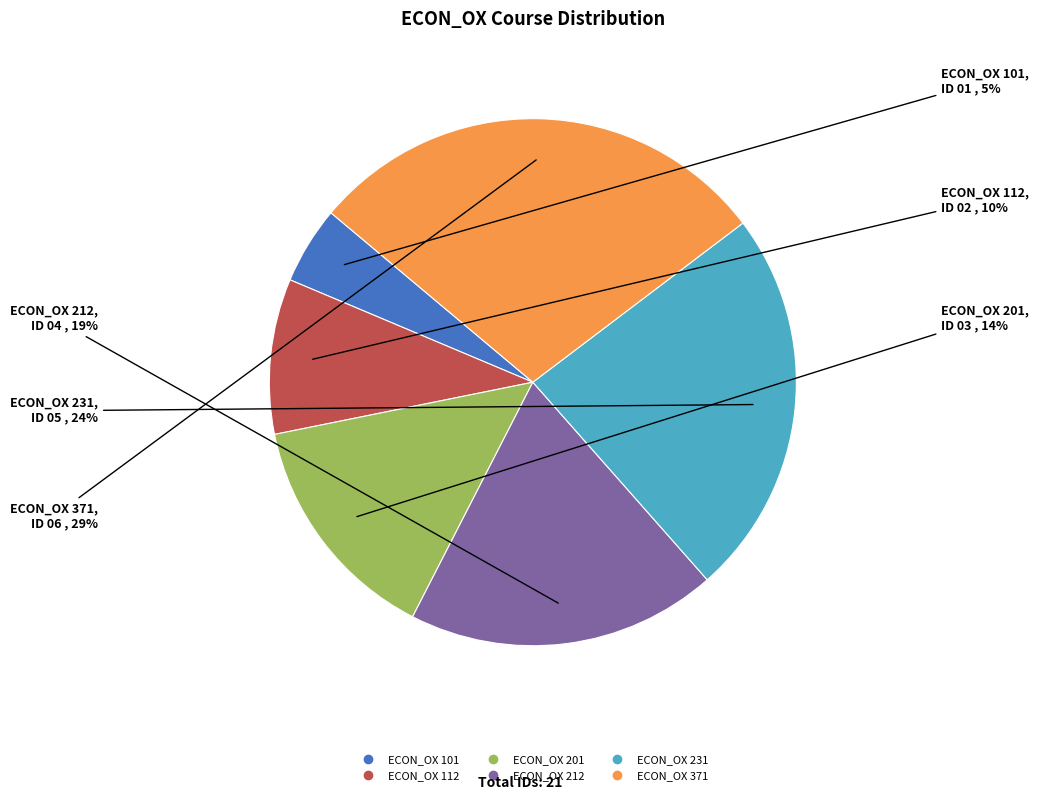

Is there a majority slice in this chart?

No